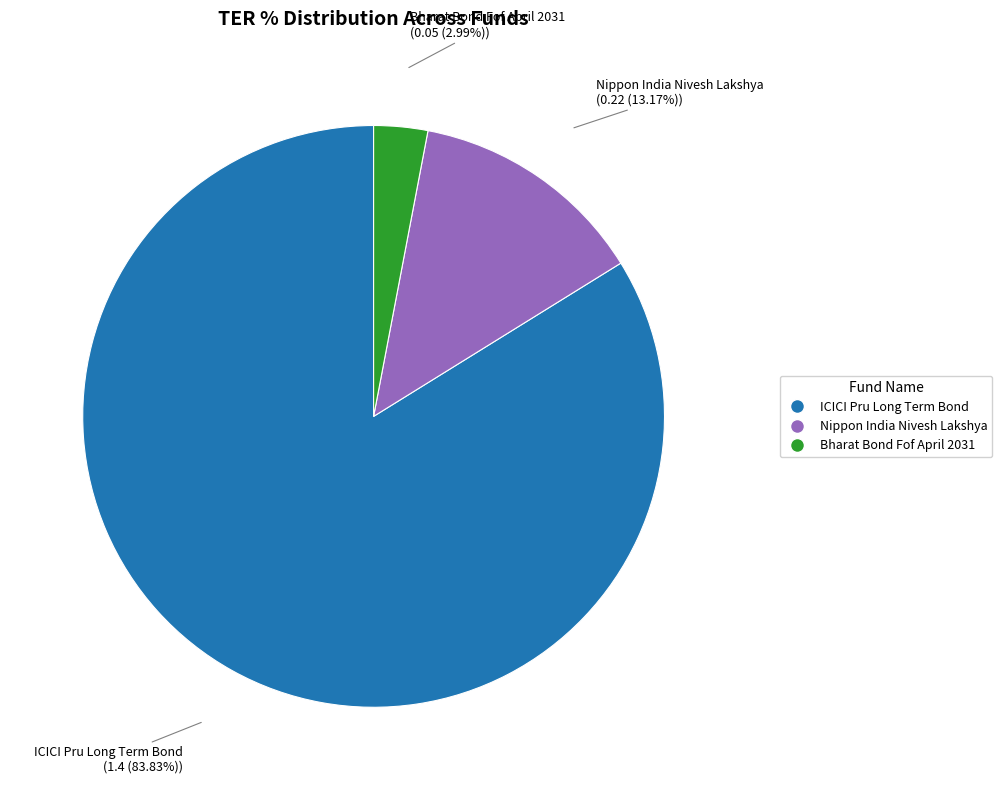

Is there a majority slice in this chart?

Yes